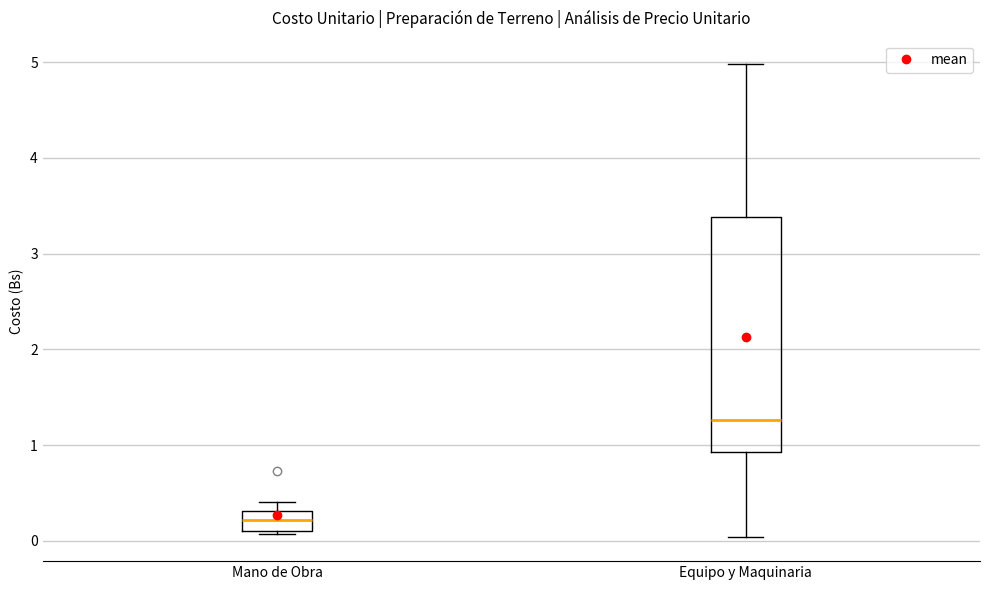

Where does the median line of the box for Equipo y Maquinaria sit on the y-axis? The values are not printed on the chart, so give them approximately, as read against the axis.

1.3